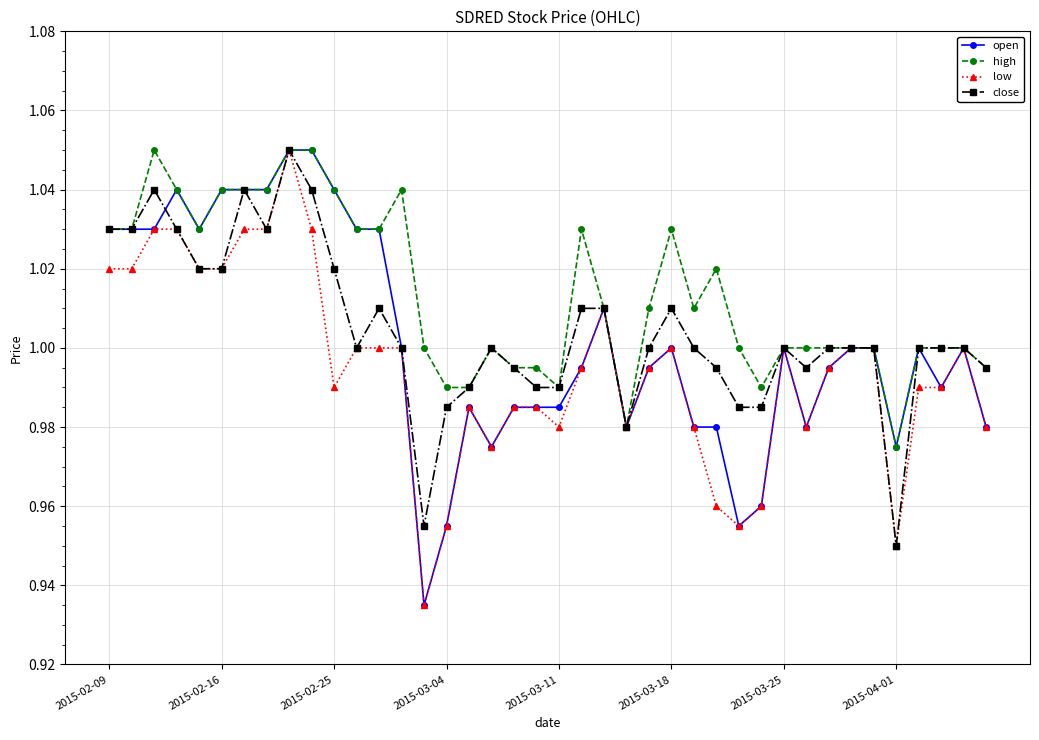

True or false: open has more than 2 interior local peaks.

True